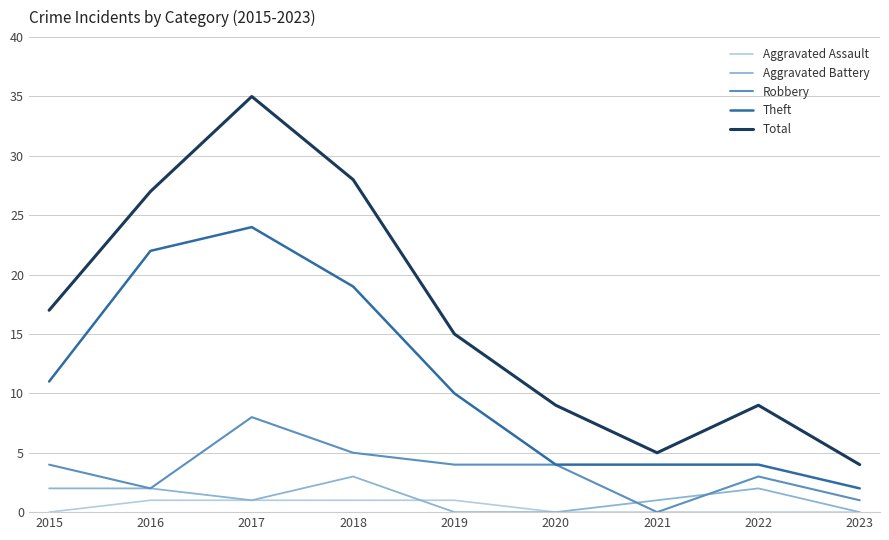

At 2018, list the series in order from largest to smallest.

Total, Theft, Robbery, Aggravated Battery, Aggravated Assault